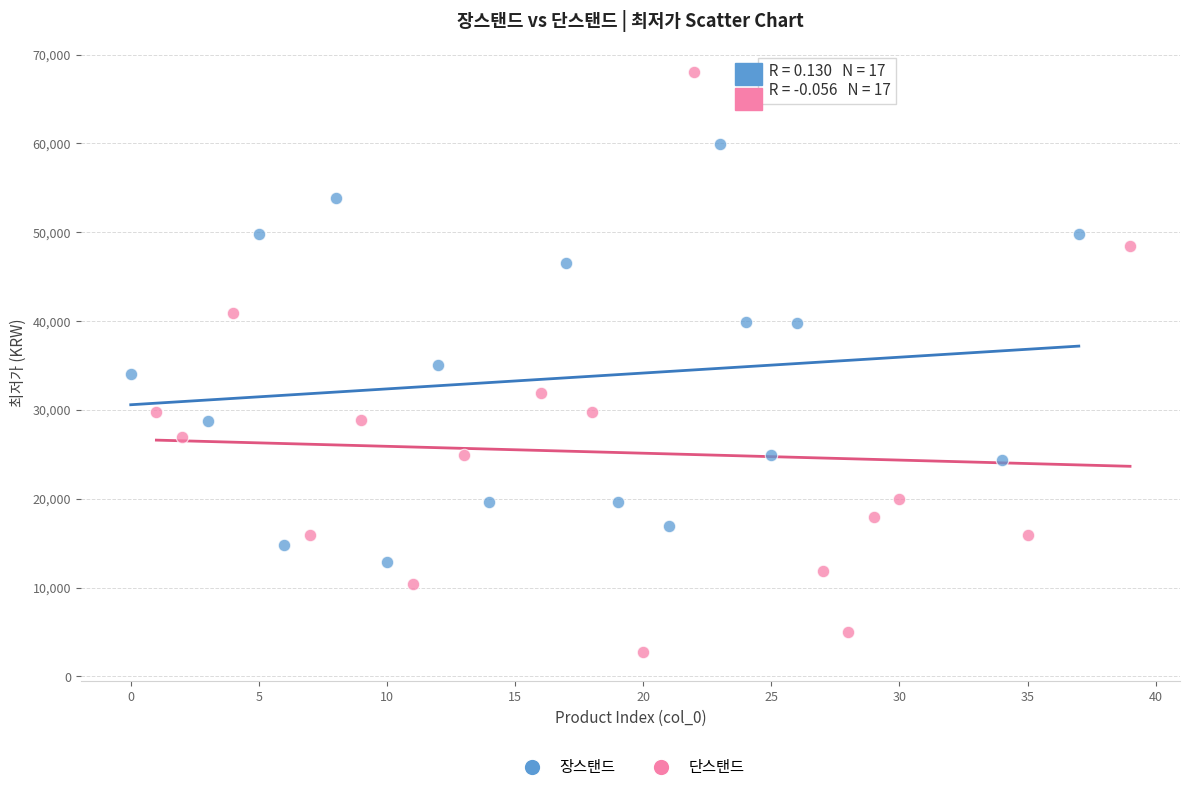

Which series contains the lowest Y value?

단스탠드